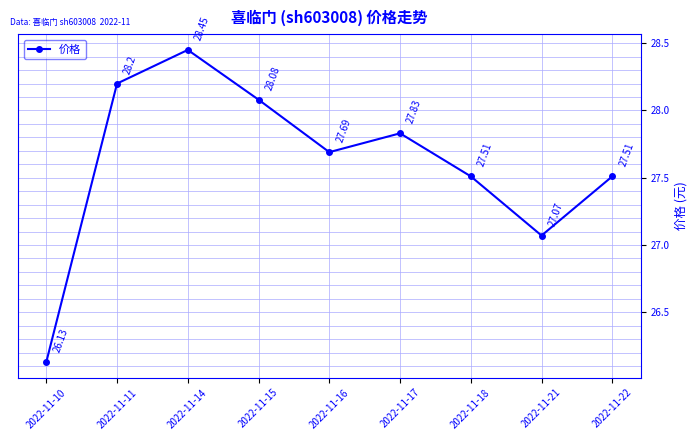

At which label does the data first exceed 27?

2022-11-11